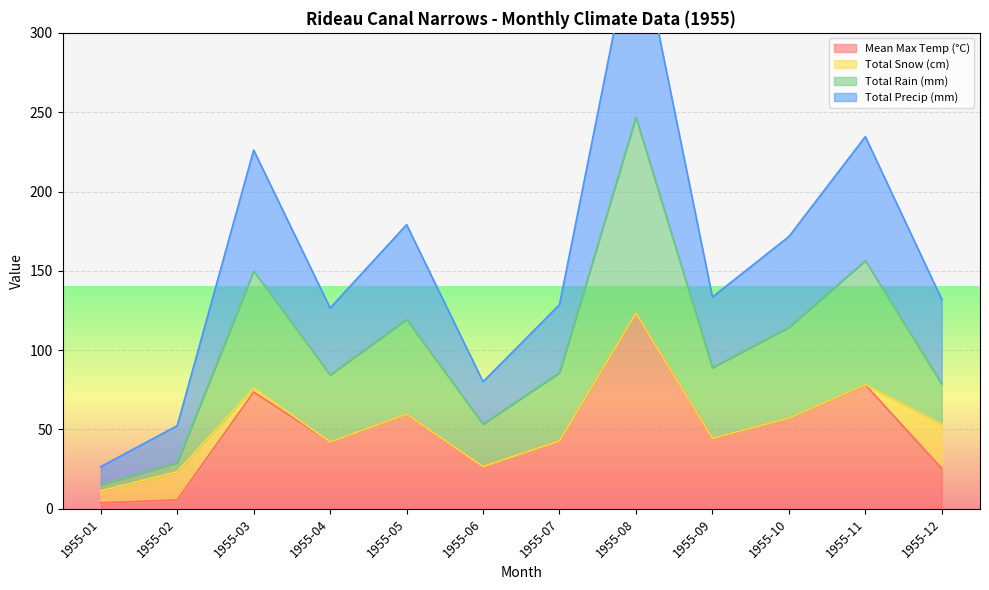

True or false: Mean Max Temp (°C) has a value of 57.2 at 1955-10.

True